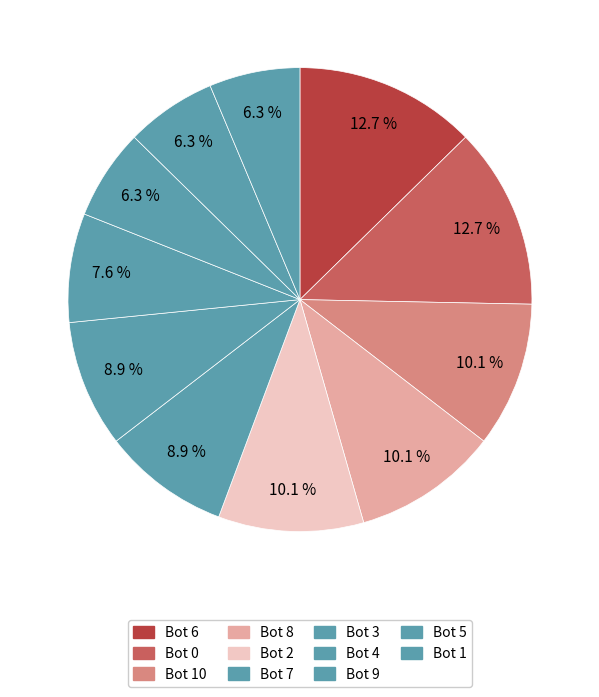

Do Bot 0 and Bot 7 together represent more than half of the pie?

No